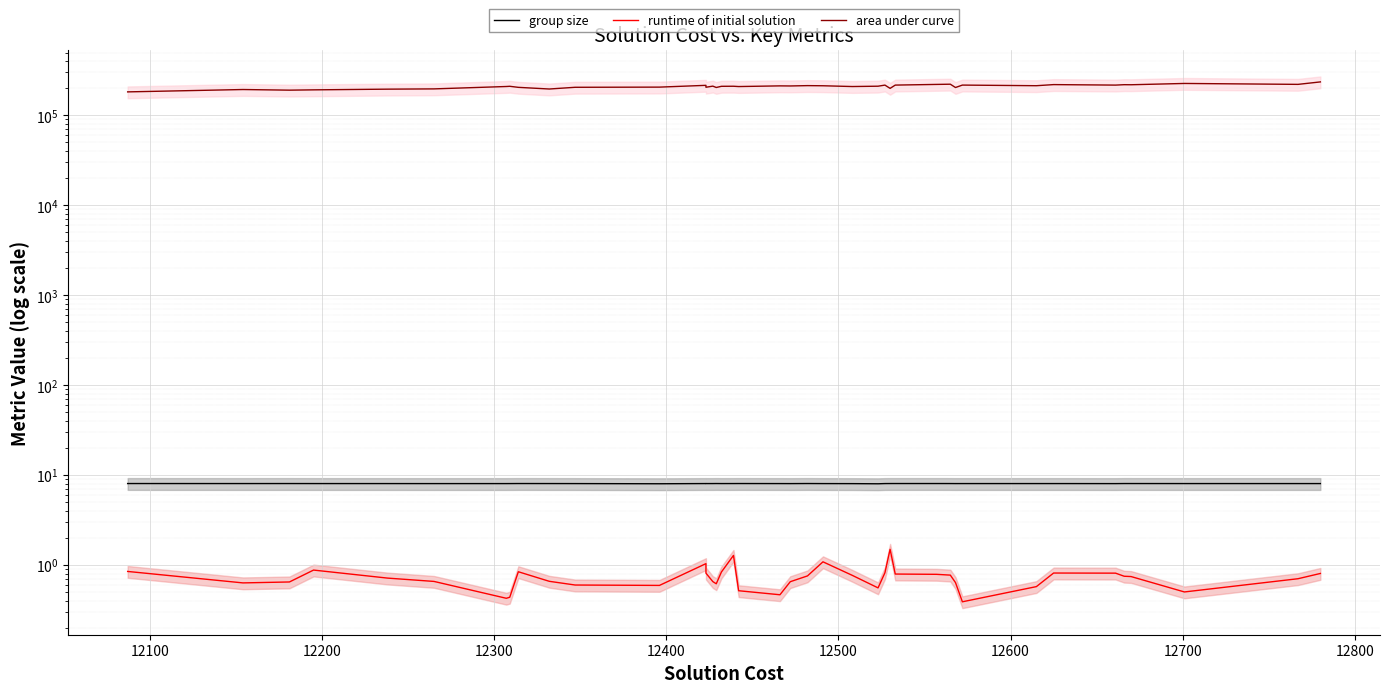

What is the difference between the second highest and second lowest values in the runtime of initial solution series?

0.9